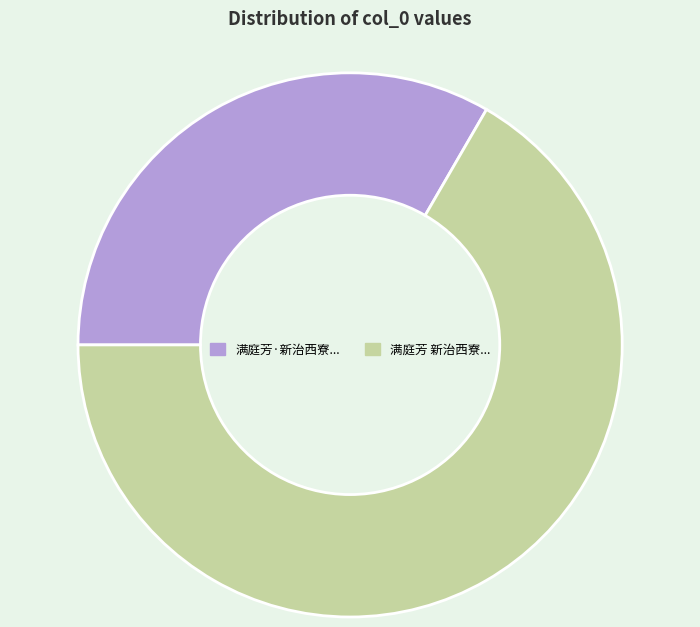

Which has a higher value, 满庭芳 新治西寮... or 满庭芳·新治西寮...?

满庭芳 新治西寮...